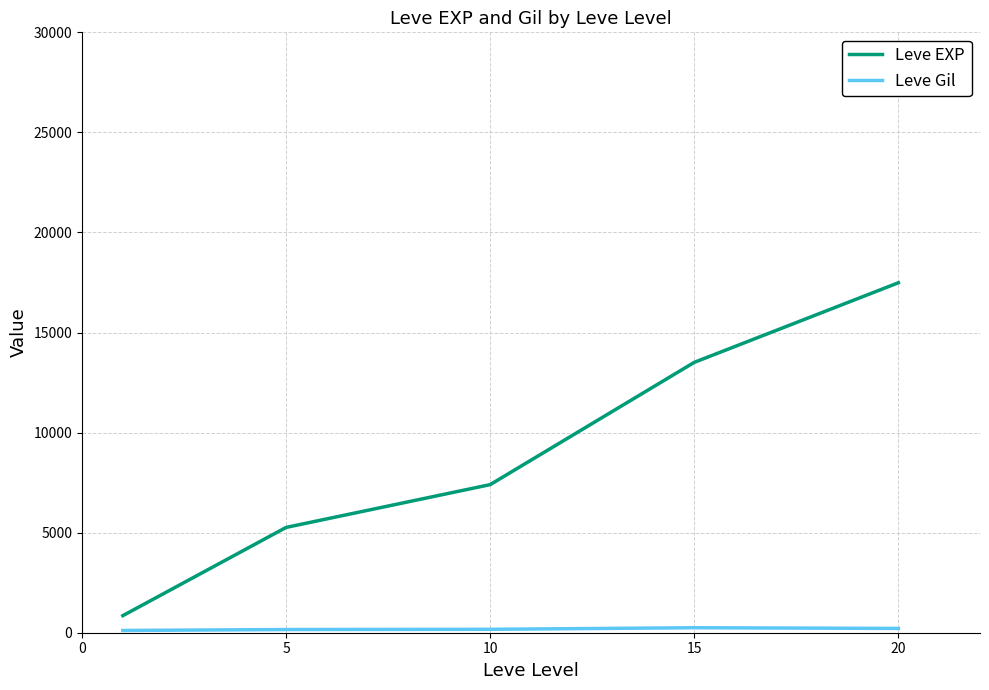

Is this an area chart (filled region under the line)?

No